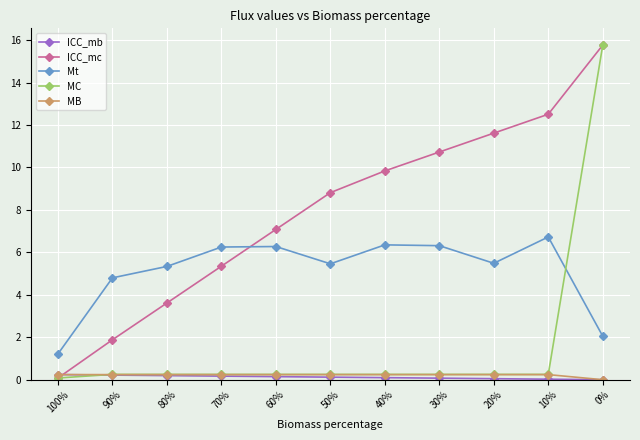

True or false: ICC_mc and ICC_mb intersect in this chart.

True